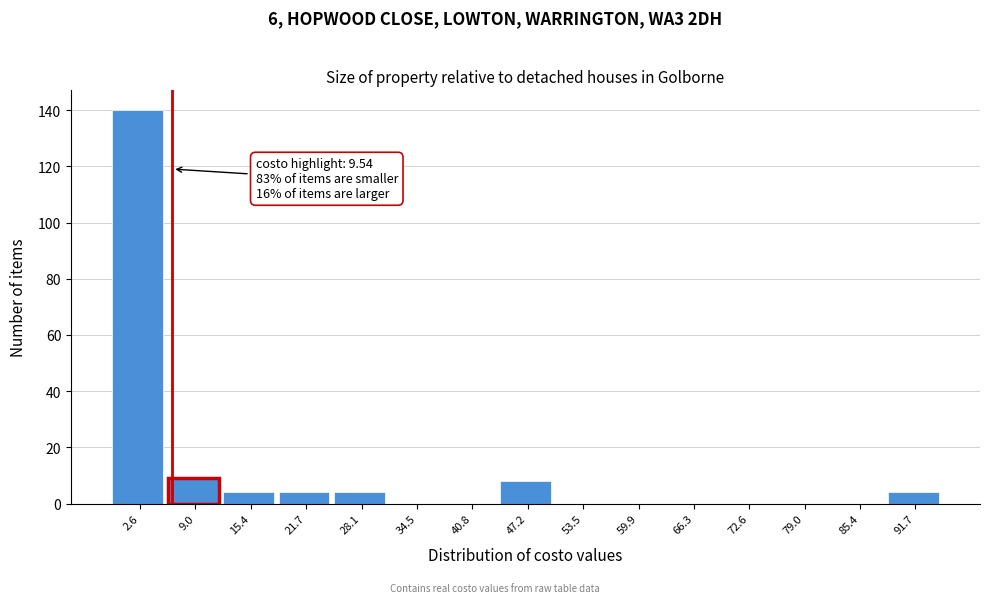

Reading right to left, what are all the values shown in this chart?

91.7=4	85.4=0	79.0=0	72.6=0	66.3=0	59.9=0	53.5=0	47.2=8	40.8=0	34.5=0	28.1=4	21.7=4	15.4=4	9.0=9	2.6=140